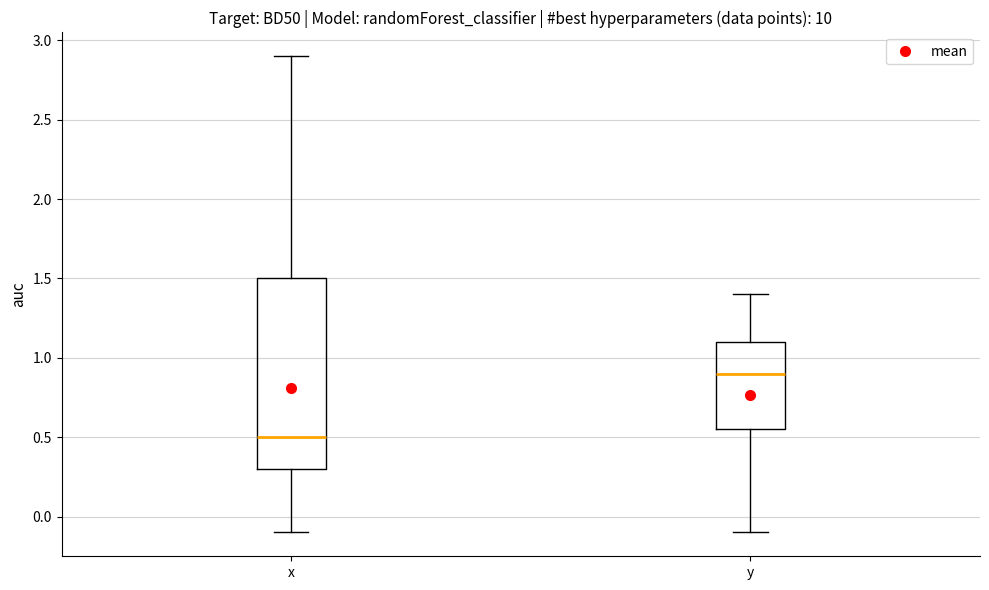

Which box has the lowest median line?

x